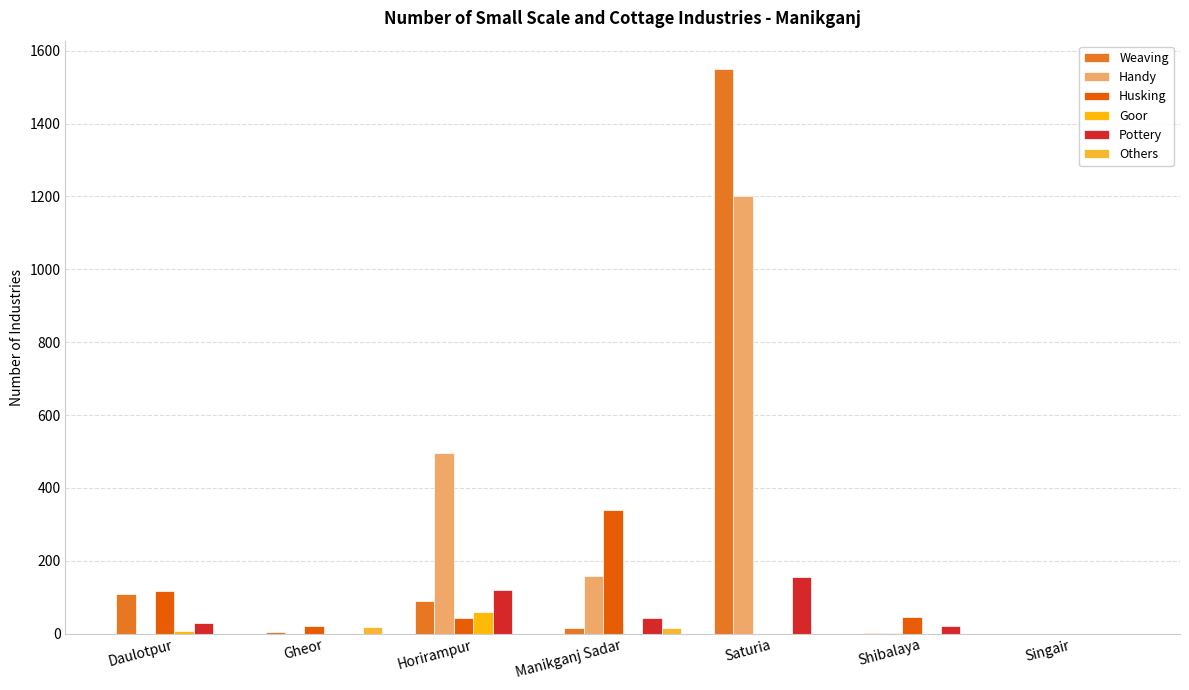

How many groups of bars are there?

7